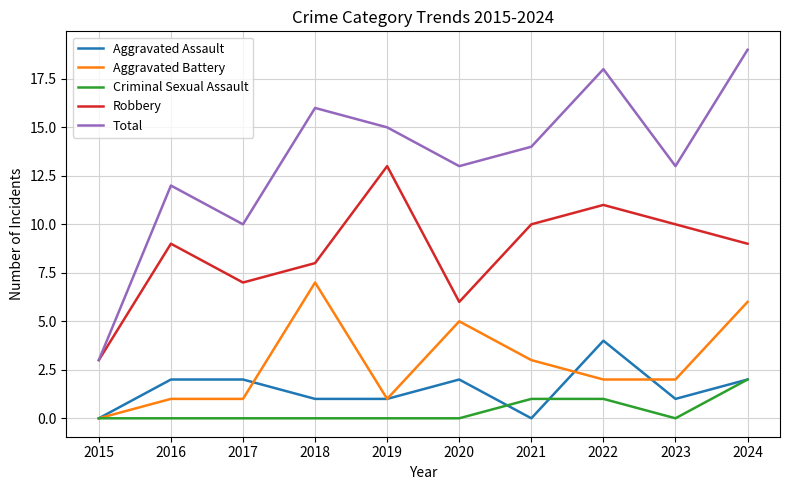

True or false: Criminal Sexual Assault and Robbery intersect in this chart.

False